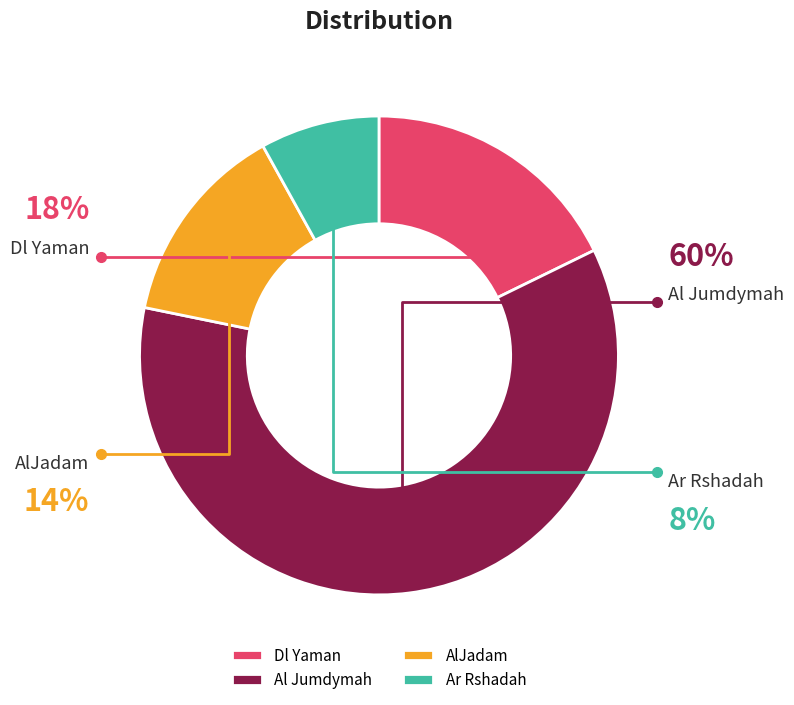

Rank the categories by value from highest to lowest.

Al Jumdymah, Dl Yaman, AlJadam, Ar Rshadah